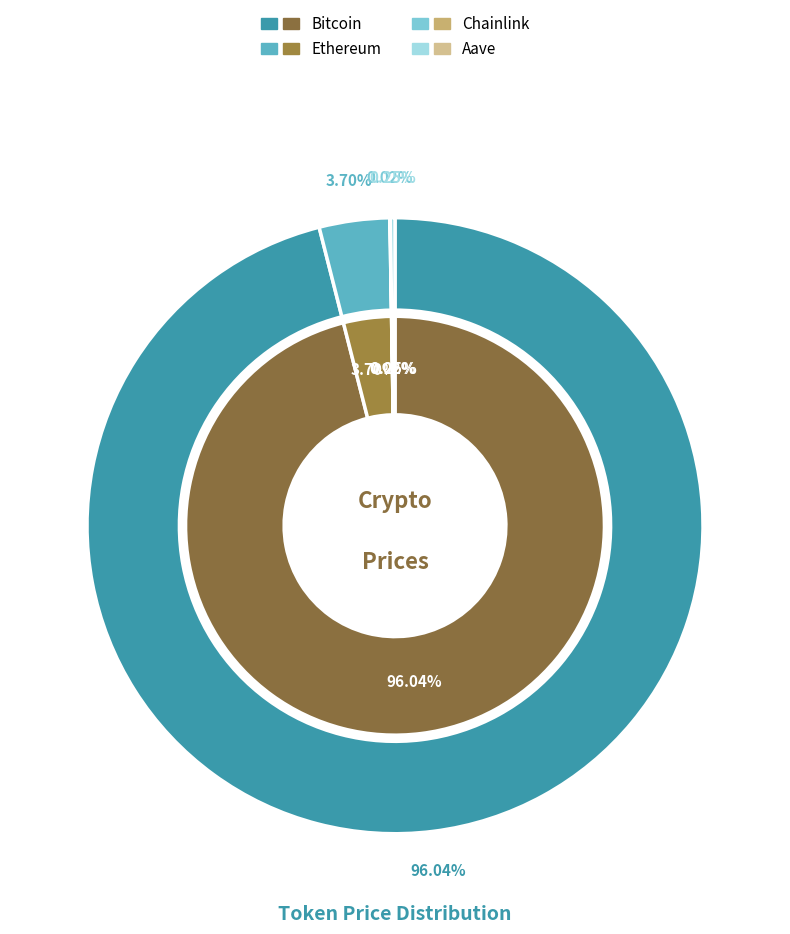

To the nearest percent, what percentage of the pie is Bitcoin?

96%